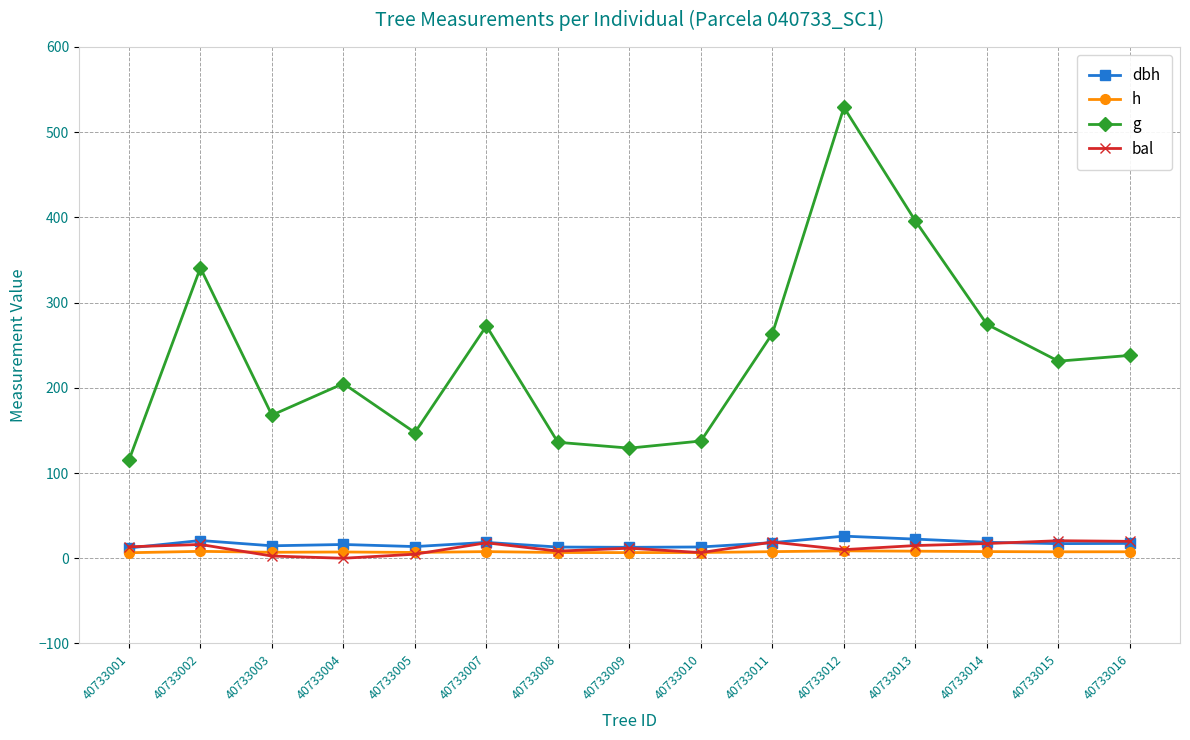

Is it true that dbh equals 12.1 at 40733001?

True